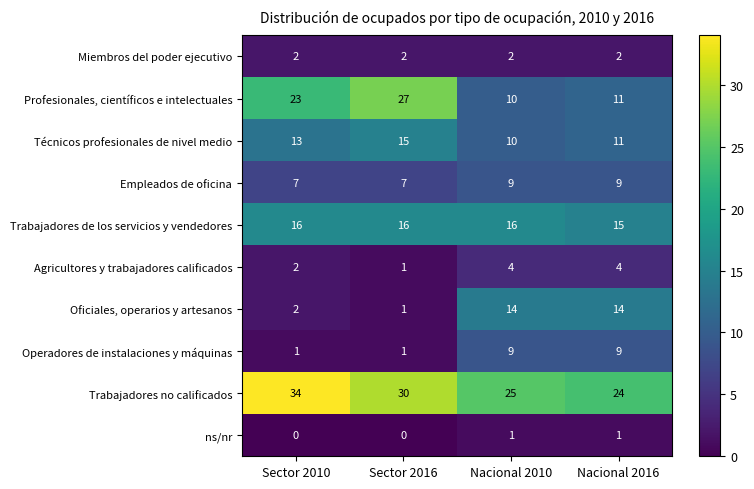

Which series has the largest range (max minus min)?

Profesionales, científicos e intelectuales